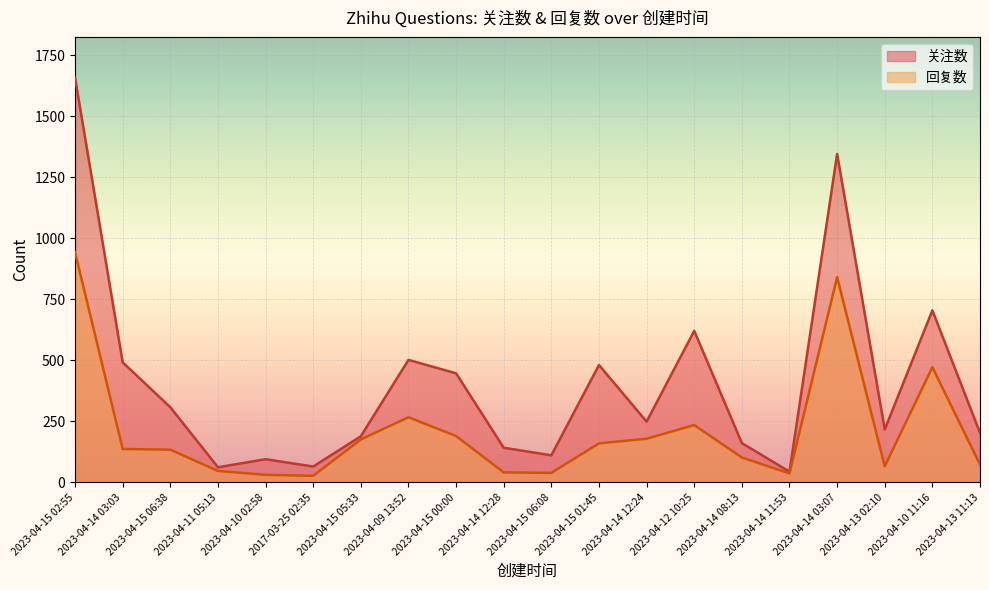

What is the label of the 17th point from the left?

2023-04-14 03:07